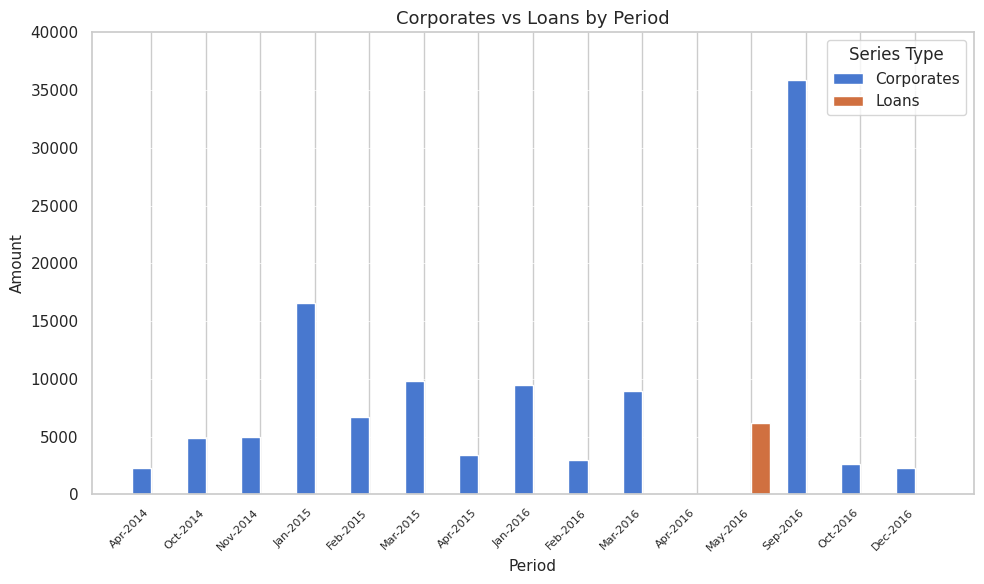

Which category has the highest value in the Loans series?

May-2016